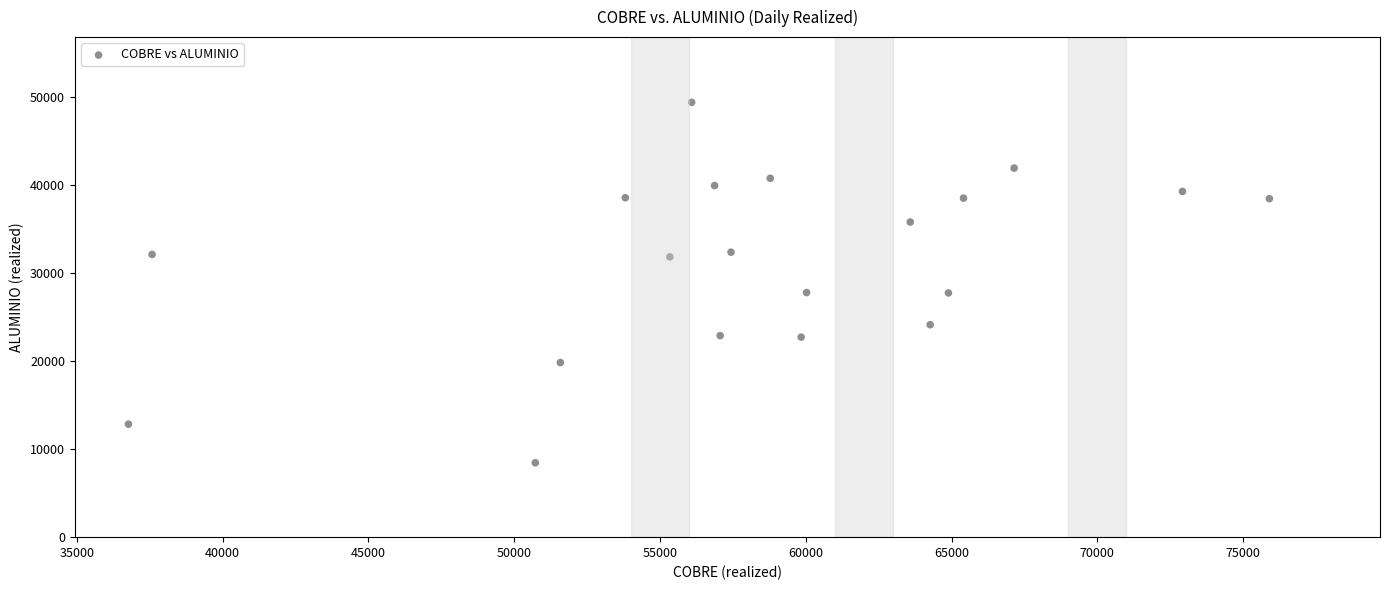

What is the range of Y values (max minus min)?

40980